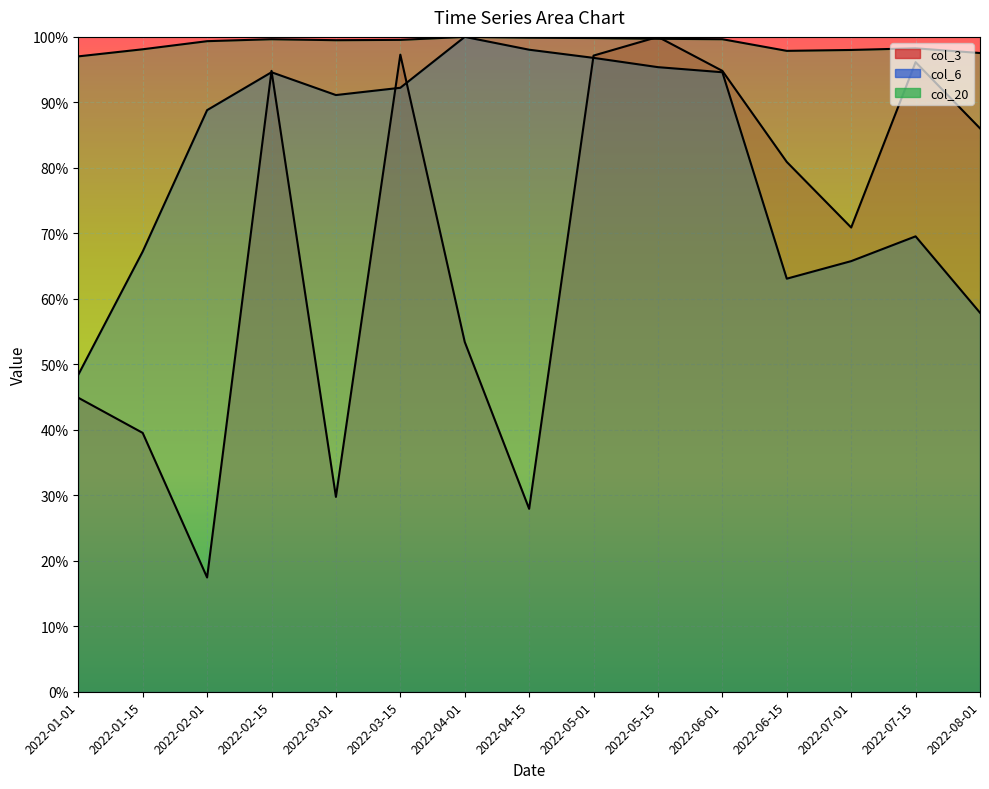

At which category is the sum across all series the highest?

2022-05-15